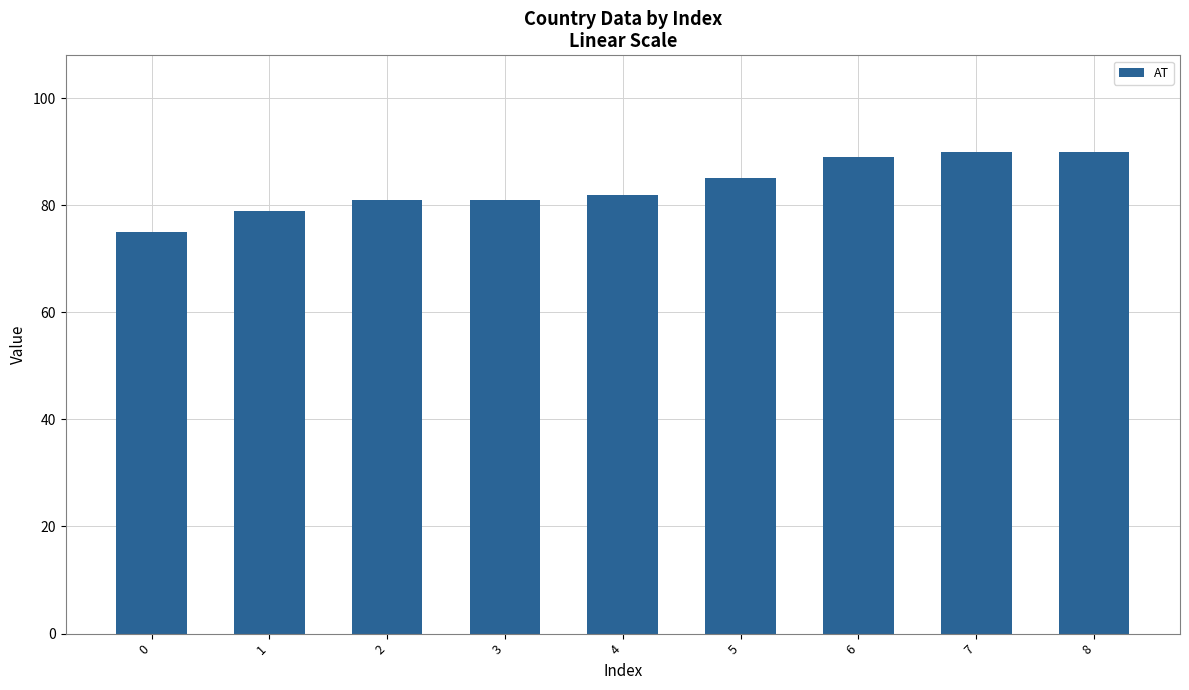

Count the number of data series in this chart.

1